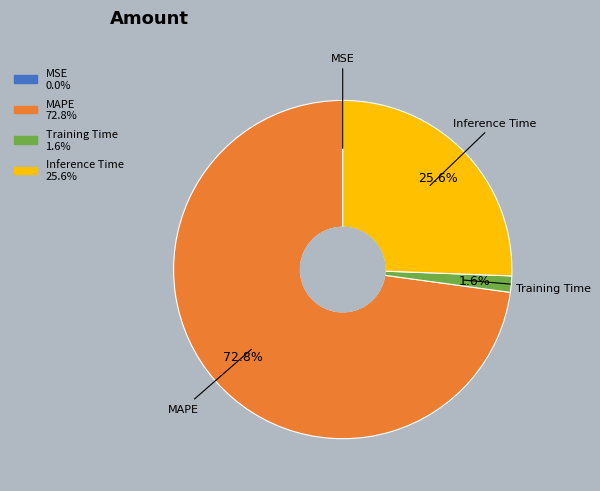

To the nearest percent, what percentage of the pie is Training Time?

2%